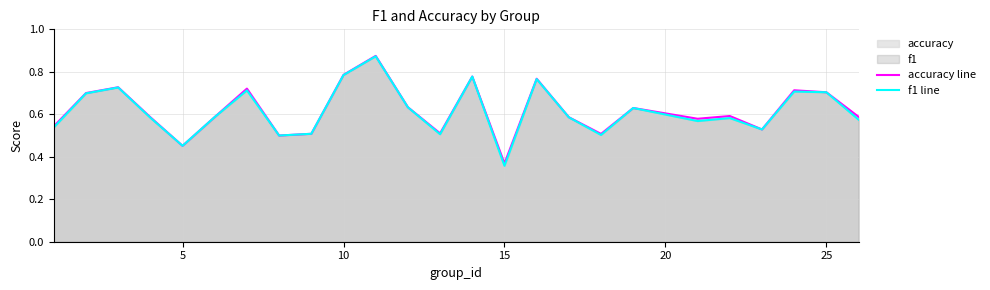

Where is f1 line nearest to the value 0?

15